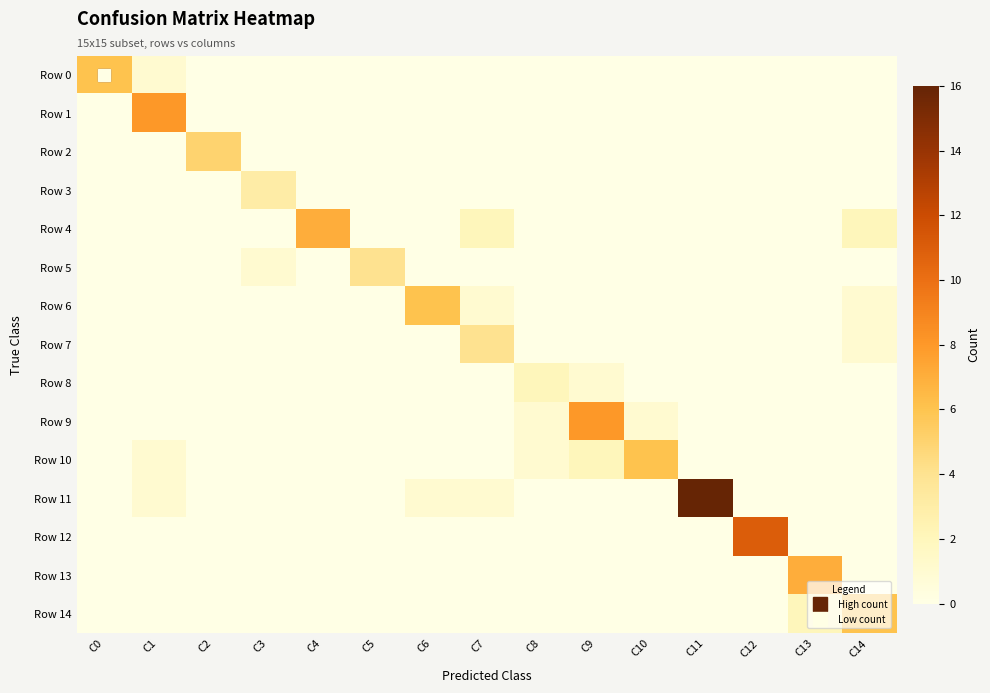

Reading right to left, transcribe all the data shown in this chart.

Row 0: C14=0	C13=0	C12=0	C11=0	C10=0	C9=0	C8=0	C7=0	C6=0	C5=0	C4=0	C3=0	C2=0	C1=1	C0=6
Row 1: C14=0	C13=0	C12=0	C11=0	C10=0	C9=0	C8=0	C7=0	C6=0	C5=0	C4=0	C3=0	C2=0	C1=8	C0=0
Row 2: C14=0	C13=0	C12=0	C11=0	C10=0	C9=0	C8=0	C7=0	C6=0	C5=0	C4=0	C3=0	C2=5	C1=0	C0=0
Row 3: C14=0	C13=0	C12=0	C11=0	C10=0	C9=0	C8=0	C7=0	C6=0	C5=0	C4=0	C3=3	C2=0	C1=0	C0=0
Row 4: C14=2	C13=0	C12=0	C11=0	C10=0	C9=0	C8=0	C7=2	C6=0	C5=0	C4=7	C3=0	C2=0	C1=0	C0=0
Row 5: C14=0	C13=0	C12=0	C11=0	C10=0	C9=0	C8=0	C7=0	C6=0	C5=4	C4=0	C3=1	C2=0	C1=0	C0=0
Row 6: C14=1	C13=0	C12=0	C11=0	C10=0	C9=0	C8=0	C7=1	C6=6	C5=0	C4=0	C3=0	C2=0	C1=0	C0=0
Row 7: C14=1	C13=0	C12=0	C11=0	C10=0	C9=0	C8=0	C7=4	C6=0	C5=0	C4=0	C3=0	C2=0	C1=0	C0=0
Row 8: C14=0	C13=0	C12=0	C11=0	C10=0	C9=1	C8=2	C7=0	C6=0	C5=0	C4=0	C3=0	C2=0	C1=0	C0=0
Row 9: C14=0	C13=0	C12=0	C11=0	C10=1	C9=8	C8=1	C7=0	C6=0	C5=0	C4=0	C3=0	C2=0	C1=0	C0=0
Row 10: C14=0	C13=0	C12=0	C11=0	C10=6	C9=2	C8=1	C7=0	C6=0	C5=0	C4=0	C3=0	C2=0	C1=1	C0=0
Row 11: C14=0	C13=0	C12=0	C11=16	C10=0	C9=0	C8=0	C7=1	C6=1	C5=0	C4=0	C3=0	C2=0	C1=1	C0=0
Row 12: C14=0	C13=0	C12=11	C11=0	C10=0	C9=0	C8=0	C7=0	C6=0	C5=0	C4=0	C3=0	C2=0	C1=0	C0=0
Row 13: C14=0	C13=7	C12=0	C11=0	C10=0	C9=0	C8=0	C7=0	C6=0	C5=0	C4=0	C3=0	C2=0	C1=0	C0=0
Row 14: C14=6	C13=2	C12=0	C11=0	C10=0	C9=0	C8=0	C7=0	C6=0	C5=0	C4=0	C3=0	C2=0	C1=0	C0=0